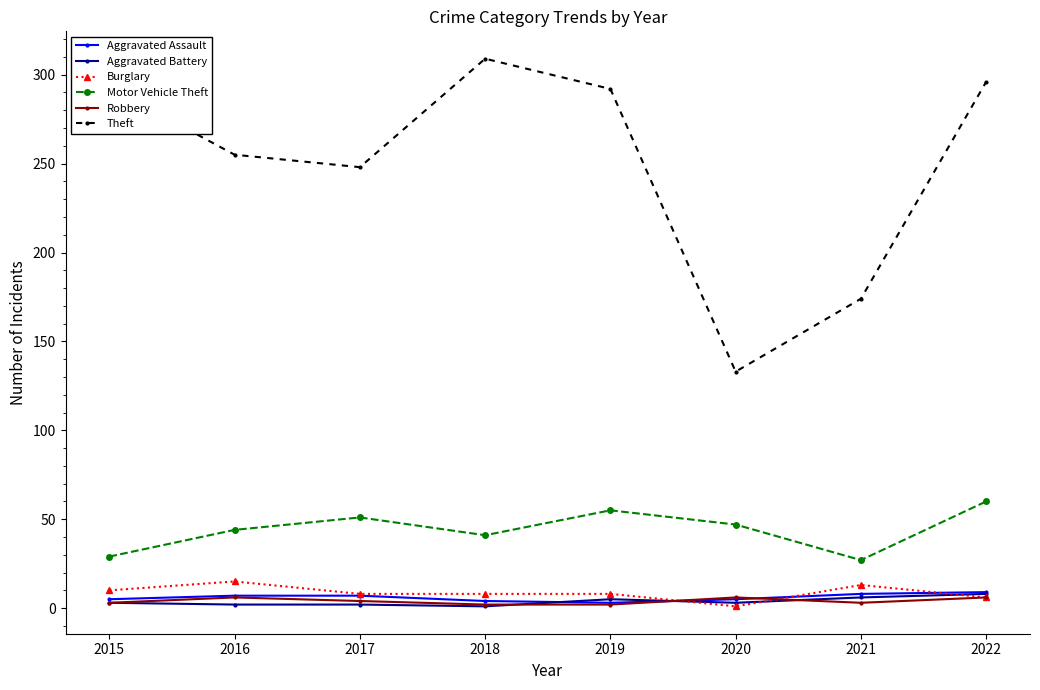

At which category does the chart reach its peak across all series?

2018